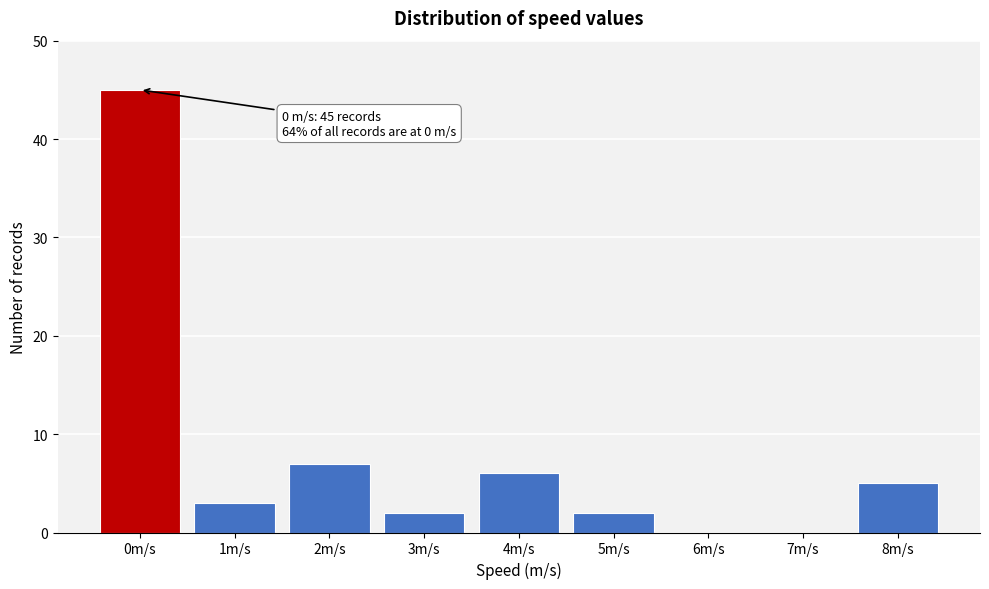

Reading left to right, extract all data points from this chart.

0m/s=45	1m/s=3	2m/s=7	3m/s=2	4m/s=6	5m/s=2	6m/s=0	7m/s=0	8m/s=5